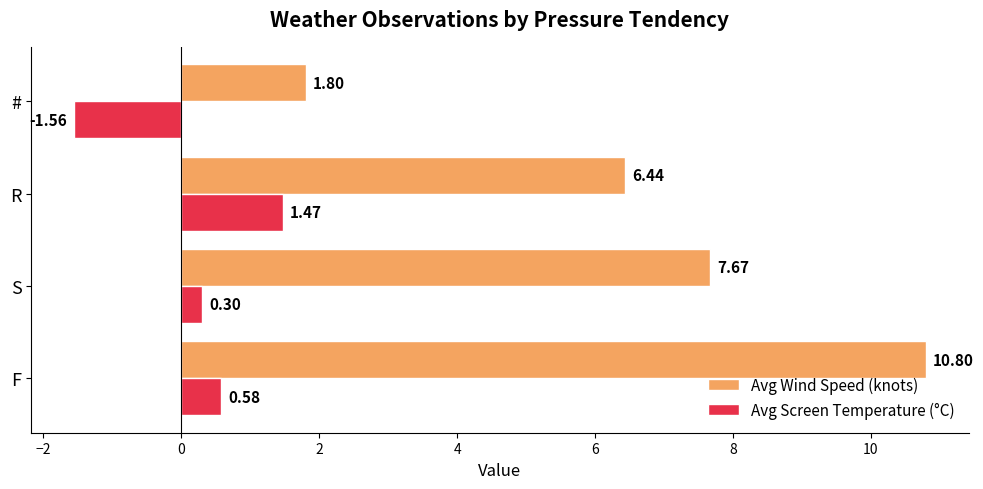

What is the greatest value displayed?

10.8